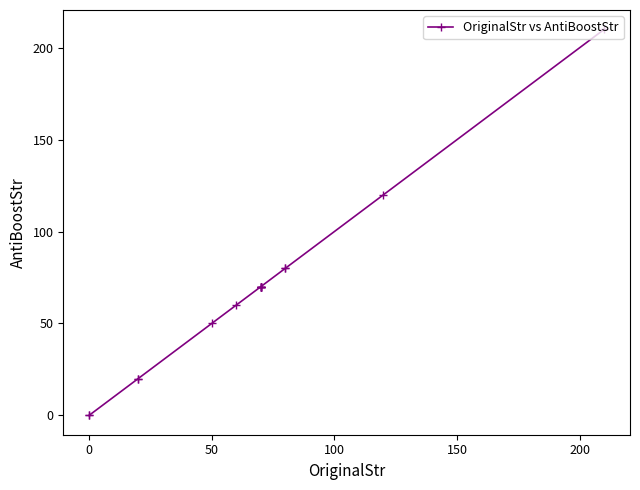

Reading right to left, transcribe all the data shown in this chart.

210	120	80	80	70	70	70	70	70	70	60	50	20	20	0	0